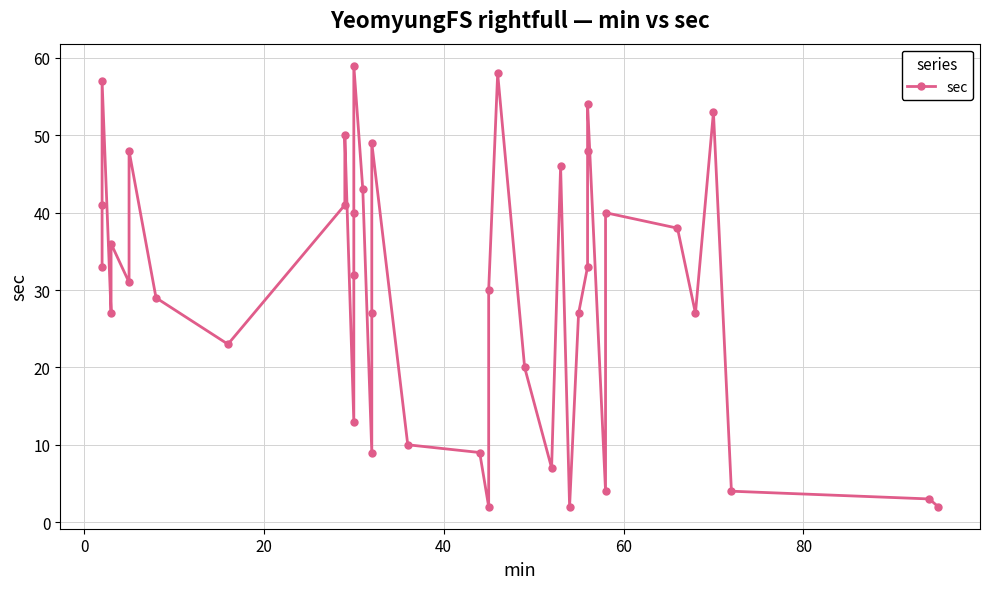

The chart shows a value of 14 at 34. True or false?

False